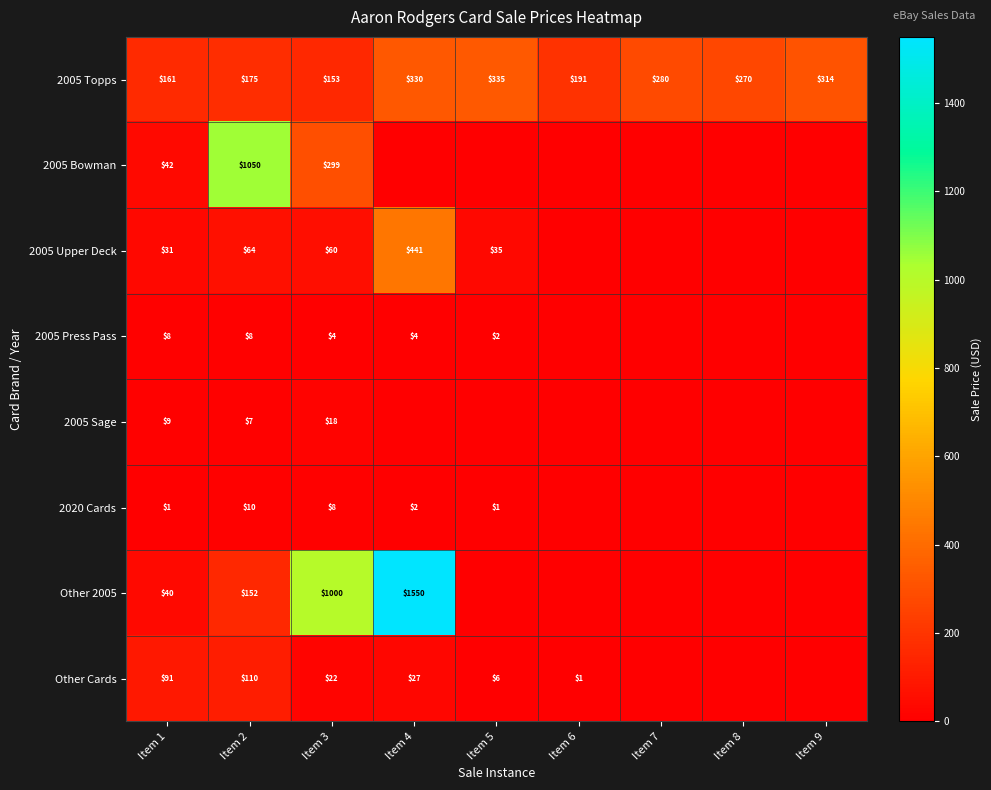

Rank the series at Item 1 from highest to lowest value.

2005 Topps, Other Cards, 2005 Bowman, Other 2005, 2005 Upper Deck, 2005 Sage, 2005 Press Pass, 2020 Cards